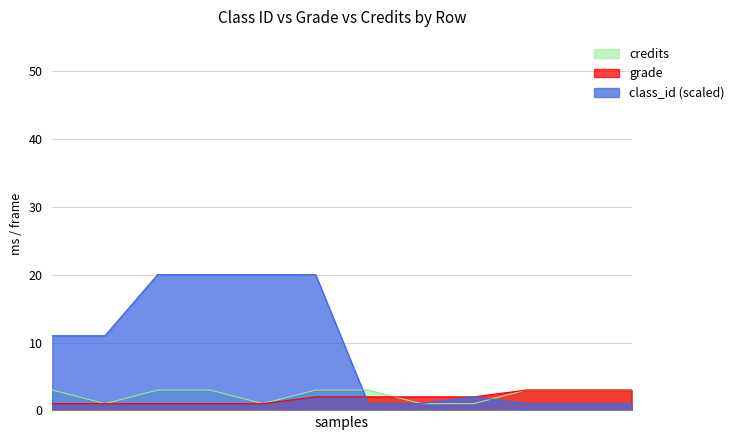

Reading right to left, extract all data points from this chart.

grade: 3	3	3	2	2	2	2	1	1	1	1	1
credits: 3	3	3	1	1	3	3	1	3	3	1	3